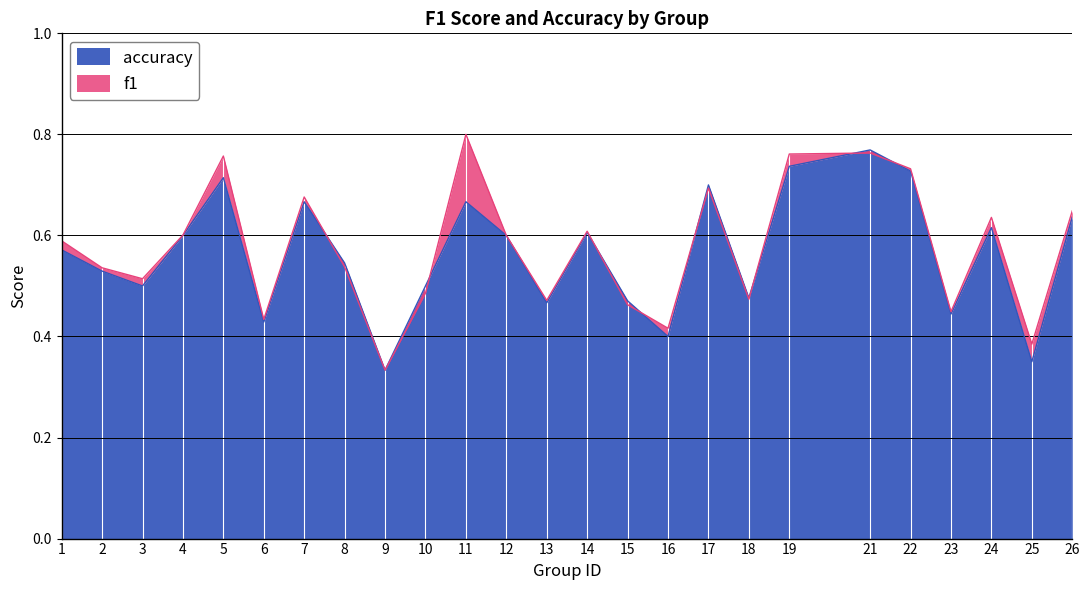

Which series has the largest total across all categories?

f1